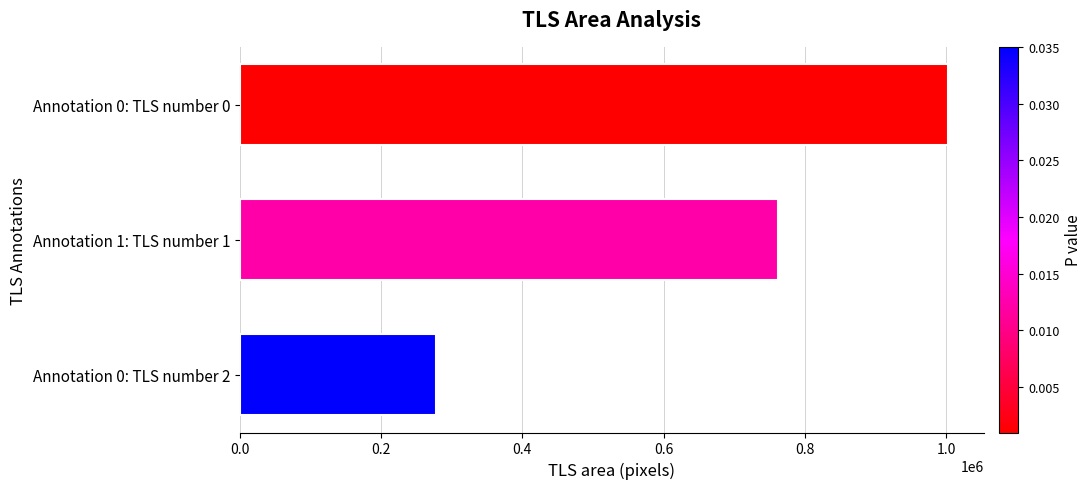

How many bars are there in total?

3